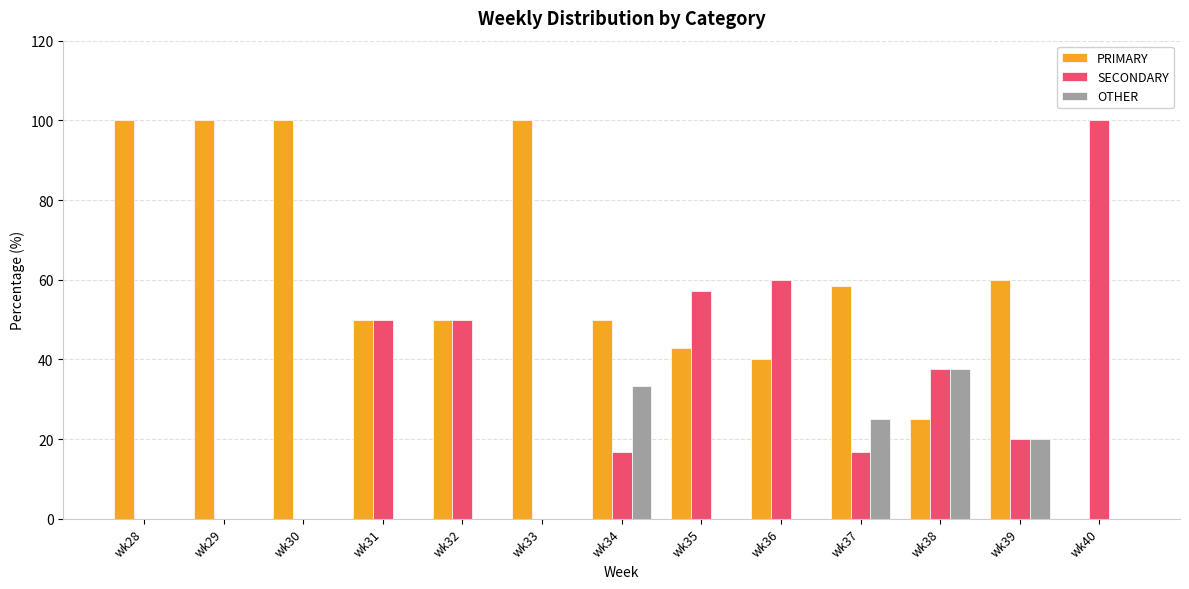

True or false: SECONDARY has a value of 50.0 at wk32.

True